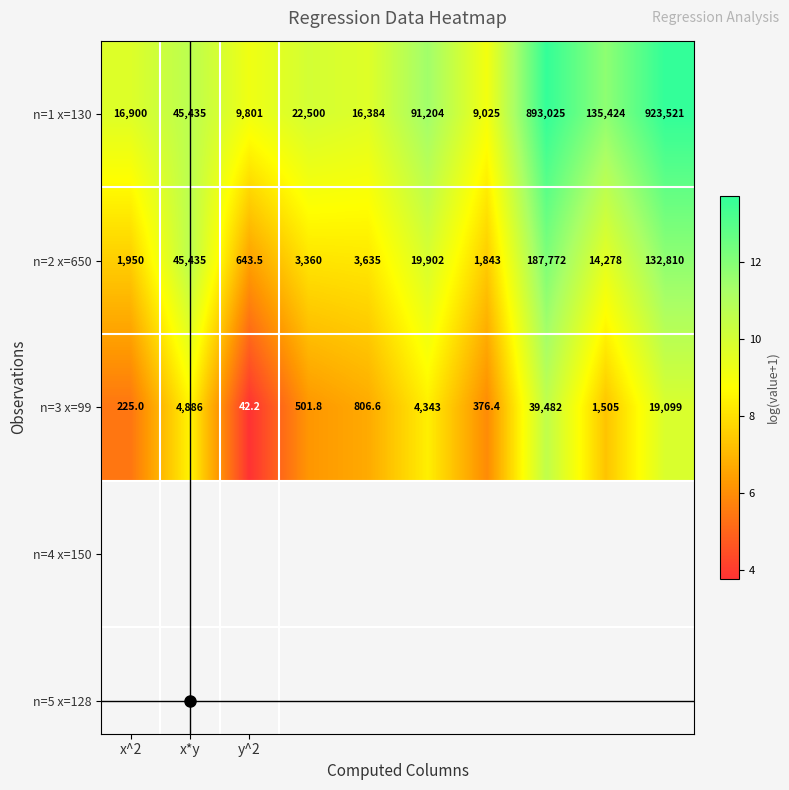

What is the maximum value shown in the chart?

923521.0